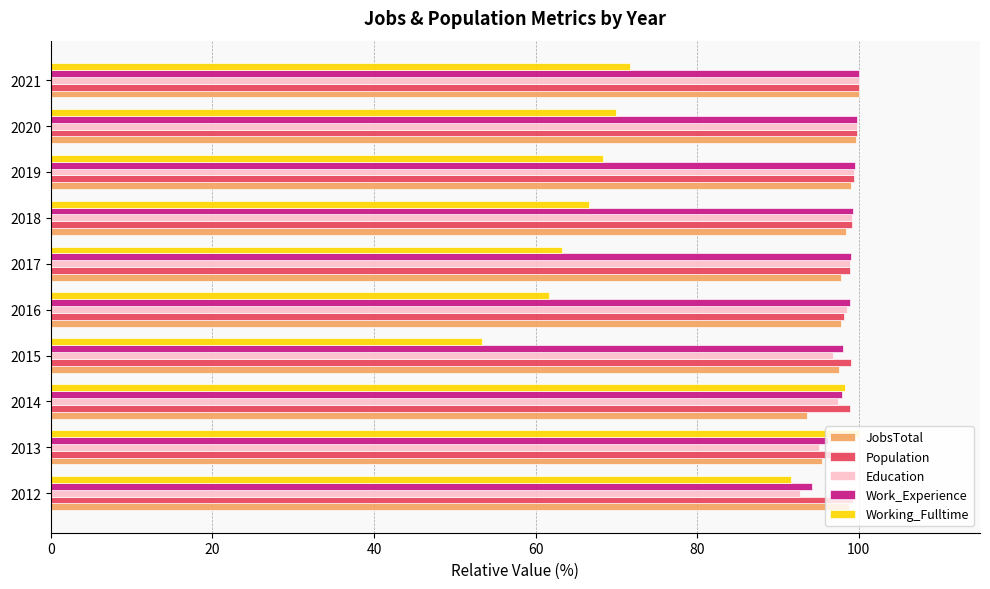

What is the sum of the Population values at 2018 and 2014?

198.1